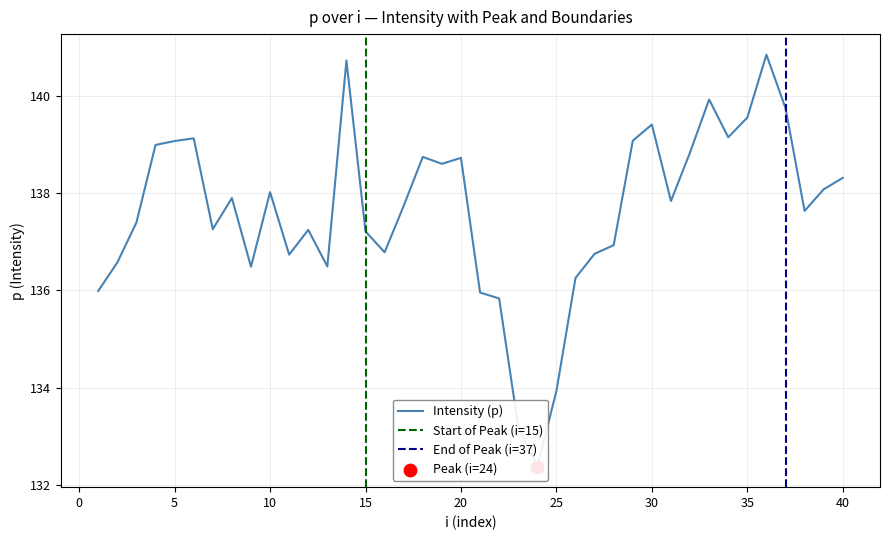

Between 35 and 10, which is larger?

35